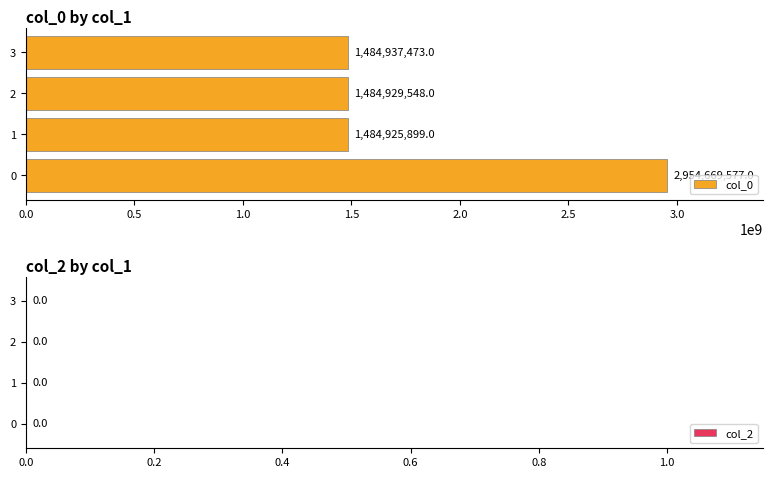

What is the difference between the second highest and second lowest values?

7925